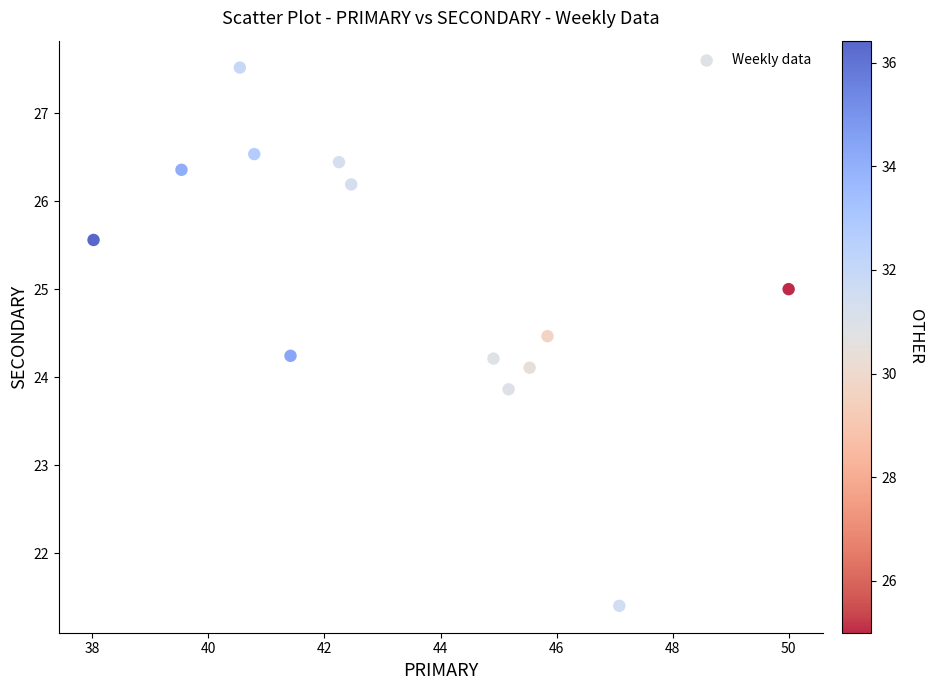

What is the range of Y values (max minus min)?

6.1